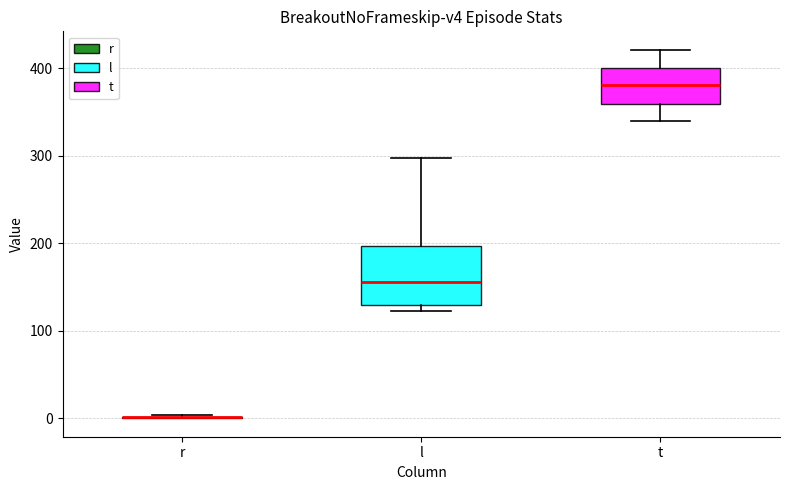

Where is the upper edge of the box for t on the y-axis? The values are not printed on the chart, so give them approximately, as read against the axis.

400